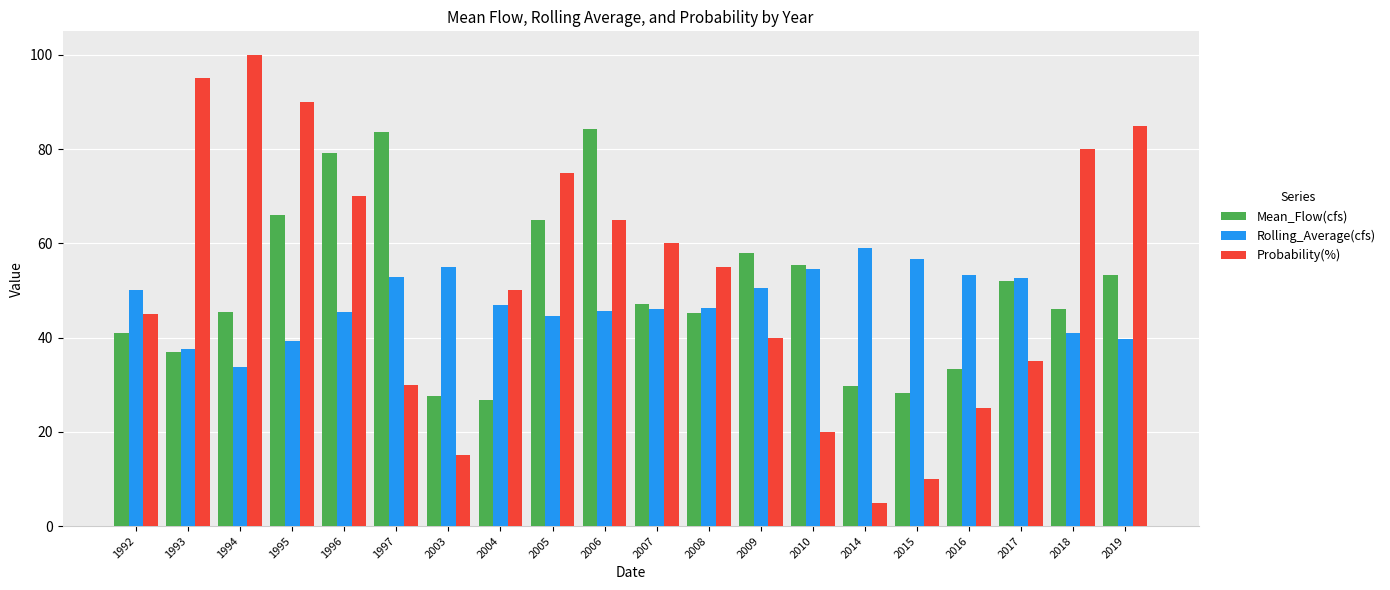

Where is Mean_Flow(cfs) nearest to the value 55?

2010